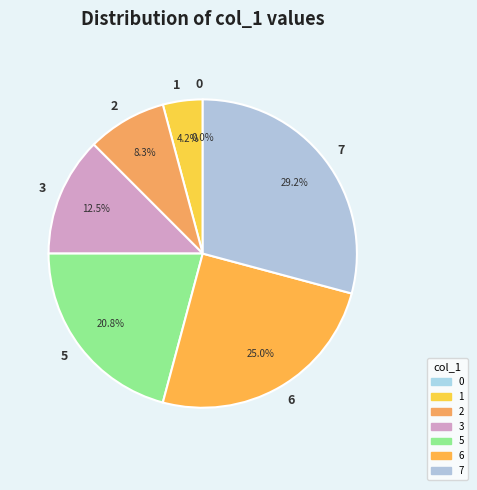

Which has a higher value, 2 or 7?

7